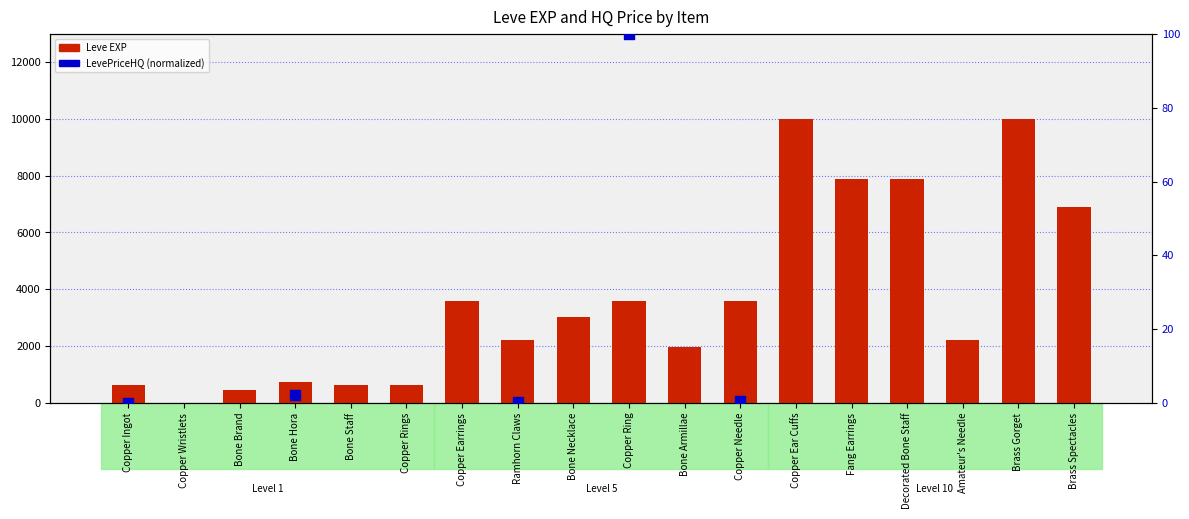

What is the change in value from Bone Brand to Bone Armillae?

+1530